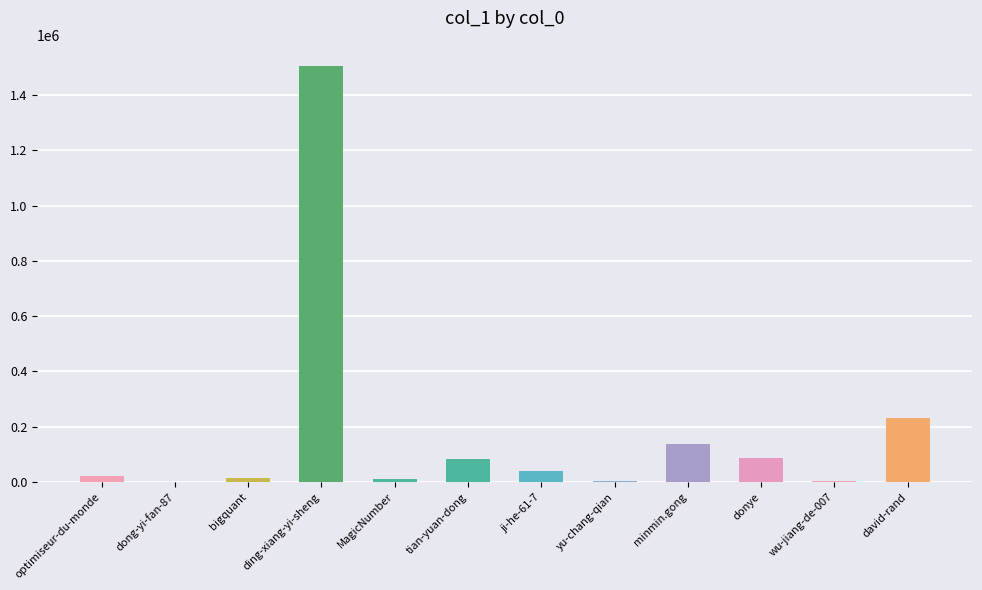

What is the maximum value shown in the chart?

1506930